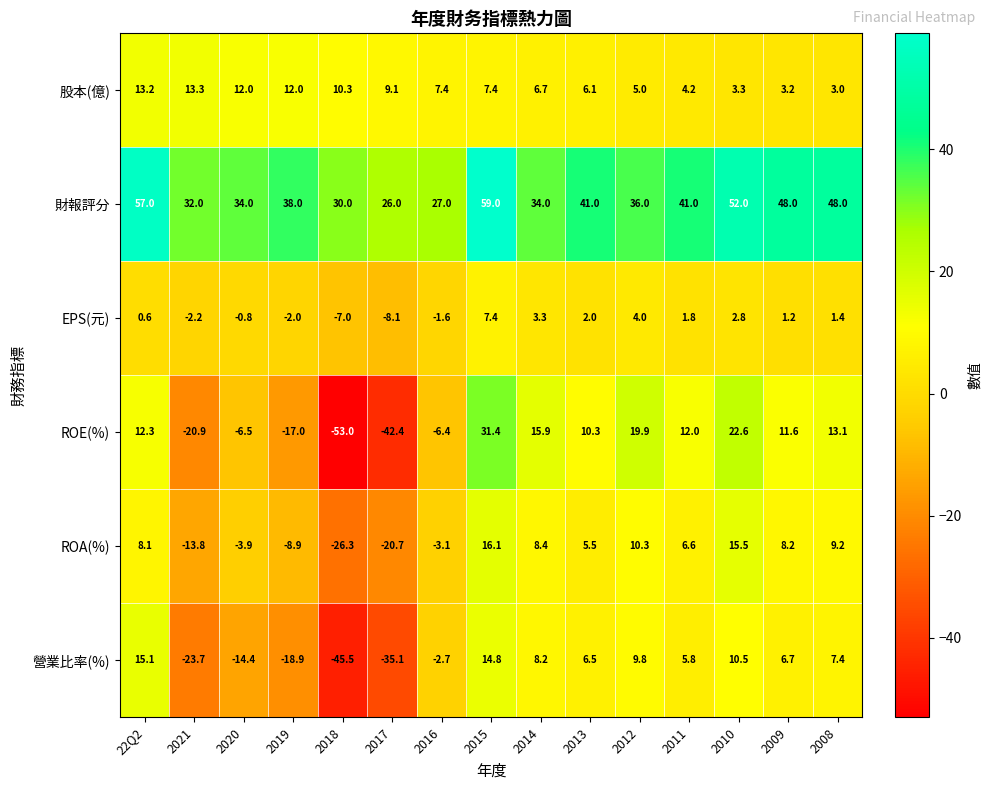

What is the difference between the ROE(%) values at 2019 and 2011?

29.0